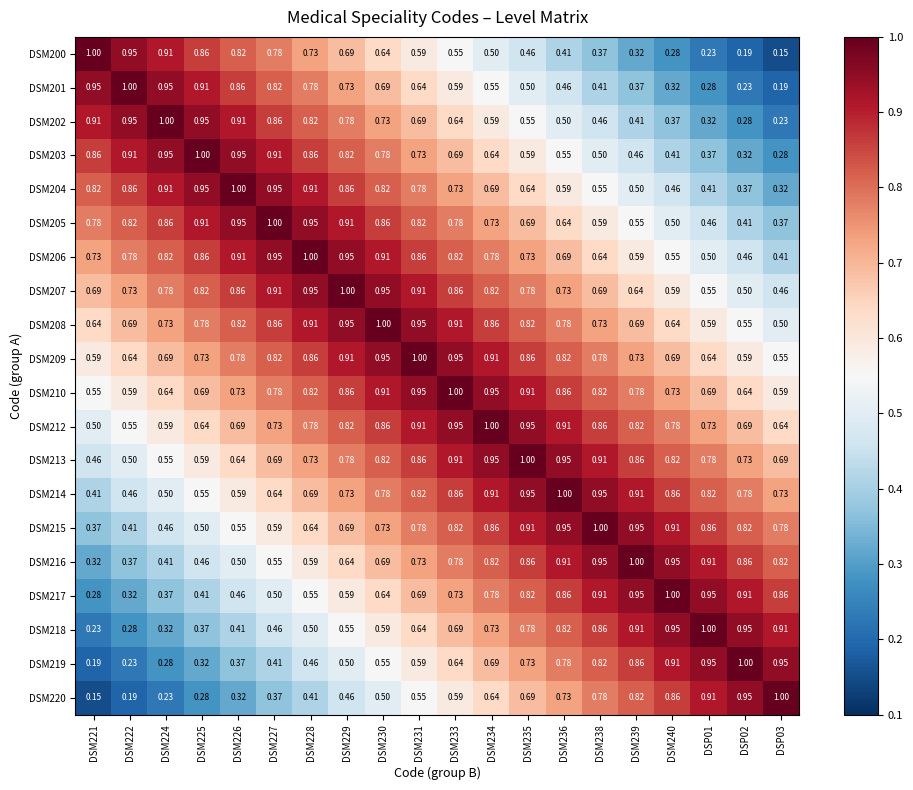

At DSM221, list the series in order from smallest to largest.

DSM220, DSM219, DSM218, DSM217, DSM216, DSM215, DSM214, DSM213, DSM212, DSM210, DSM209, DSM208, DSM207, DSM206, DSM205, DSM204, DSM203, DSM202, DSM201, DSM200